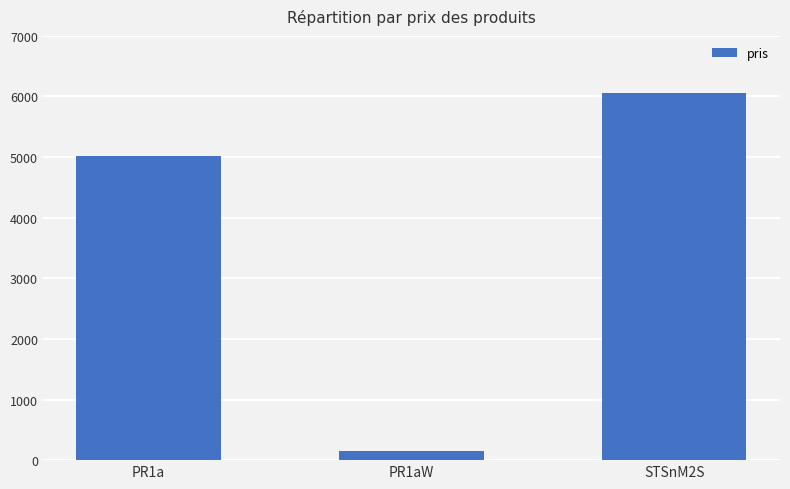

Rank the categories by value from highest to lowest.

STSnM2S, PR1a, PR1aW